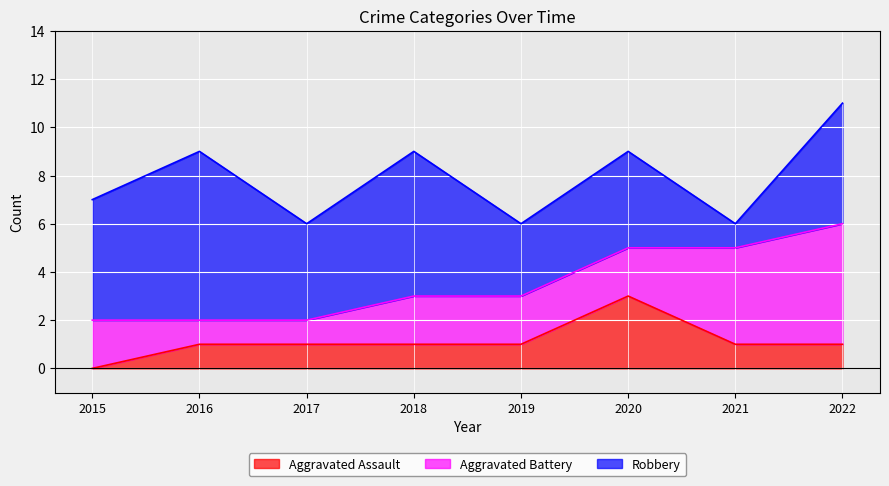

What is the average value of the Robbery series?

4